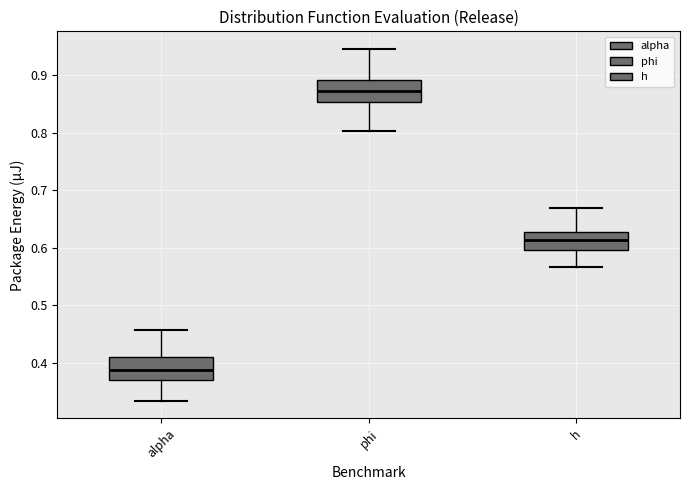

Reading left to right, read every box against the y-axis: the position of its median line, the range the box covers, and the ends of its whiskers. The values are not printed on the chart, so give them approximately, as read against the axis.

alpha: median 0.39, box 0.37 to 0.41, whiskers 0.33 to 0.46
phi: median 0.87, box 0.85 to 0.89, whiskers 0.80 to 0.95
h: median 0.61, box 0.60 to 0.63, whiskers 0.57 to 0.67